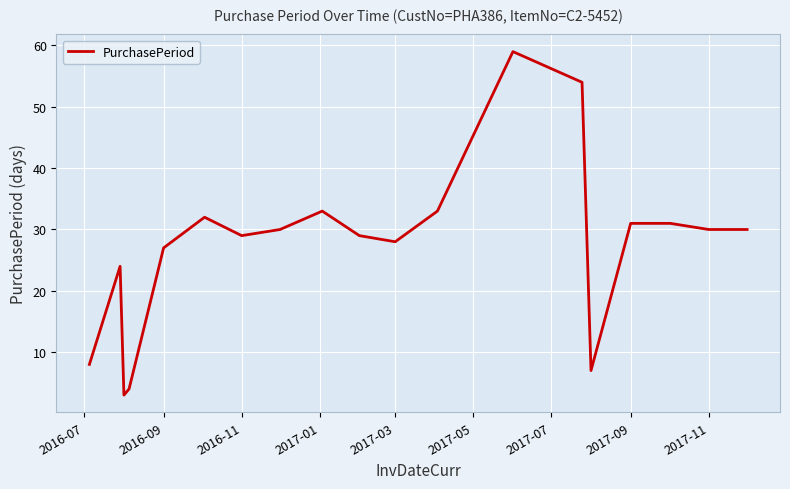

How many series are shown in this chart?

1